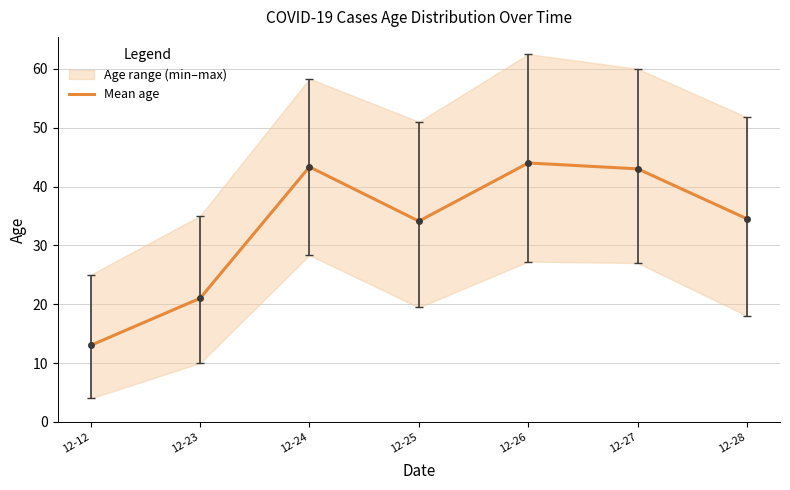

How many interior local peaks (higher than both neighbors) does the data have?

2